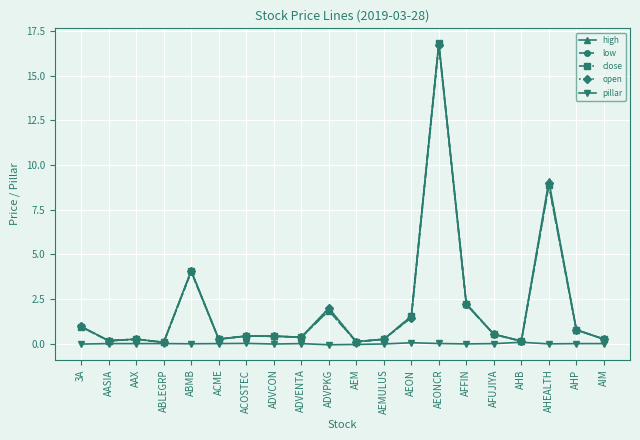

At how many categories does at least one series exceed 13?

1